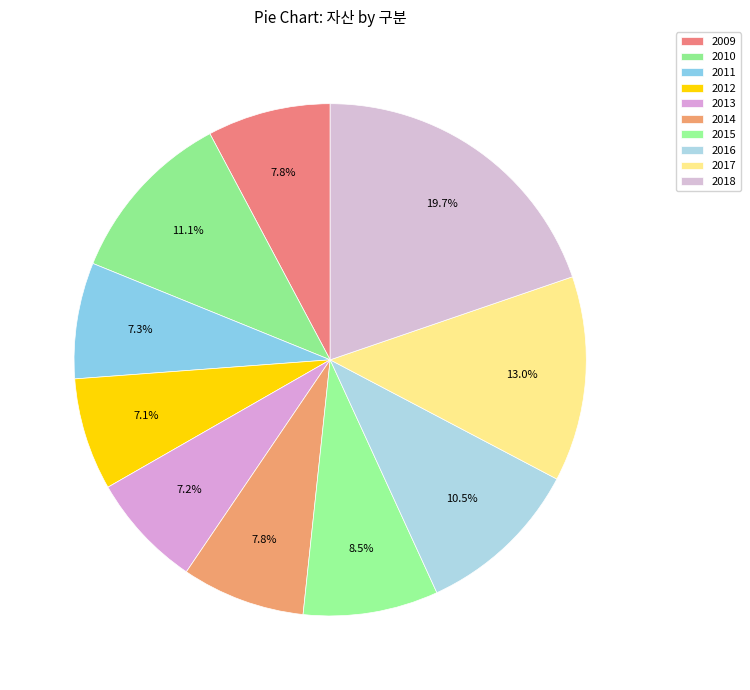

Does 2012 account for over 50% of the chart?

No